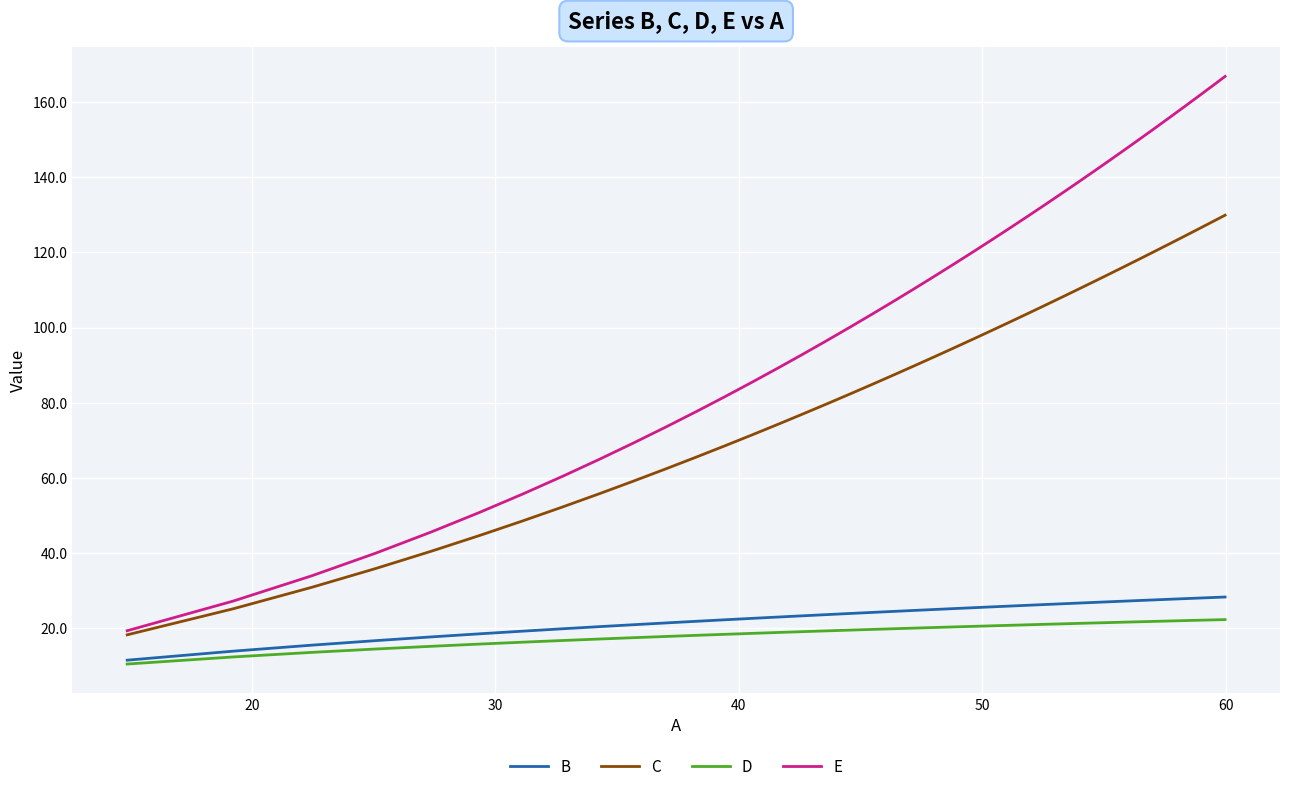

True or false: E and B cross at least once.

False